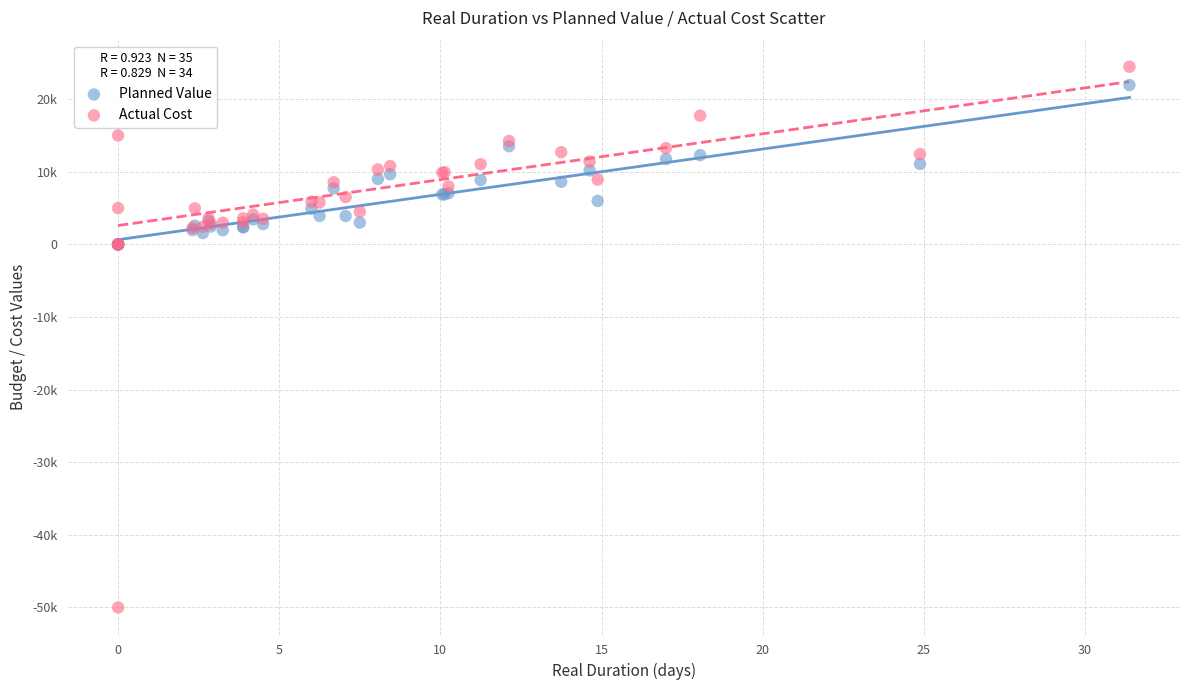

What are all the series names shown in the legend?

Planned Value, Actual Cost